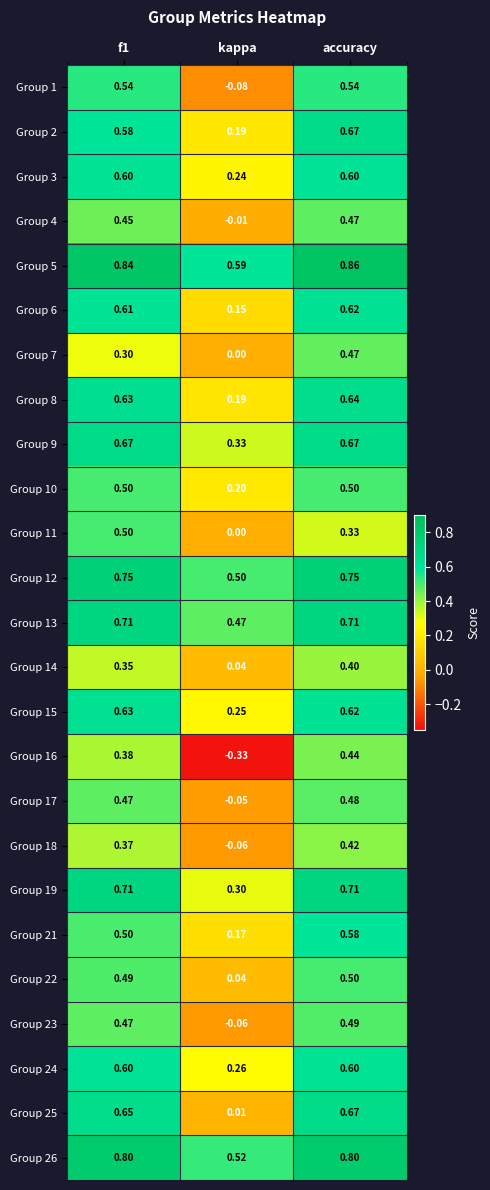

Is the value of Group 16 at accuracy greater than the value of Group 17 at f1?

No